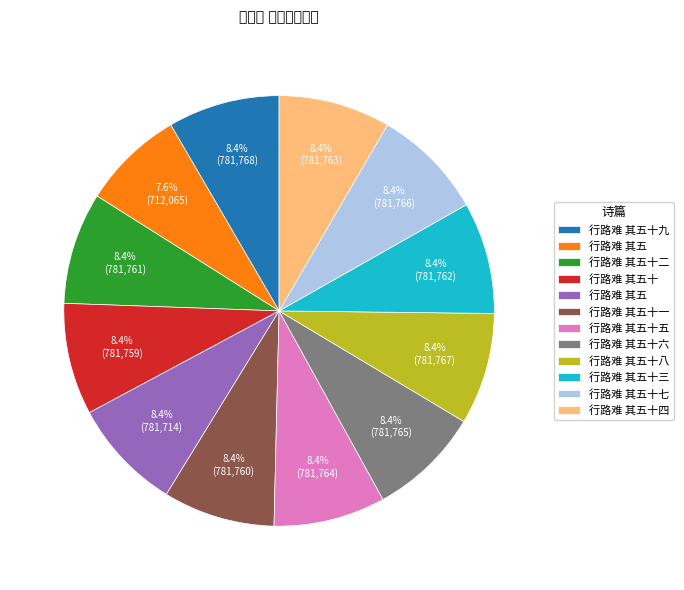

Is there any slice that represents more than half of the pie?

No